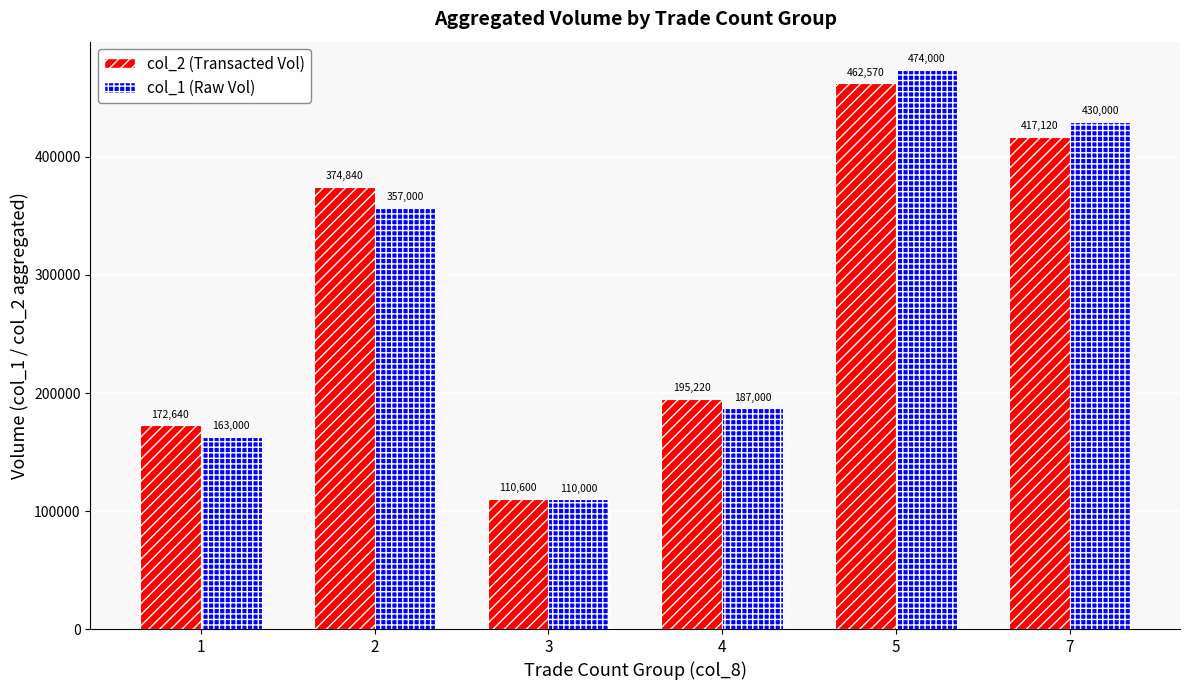

Rank the series at 4 from lowest to highest value.

col_1 (Raw Vol), col_2 (Transacted Vol)